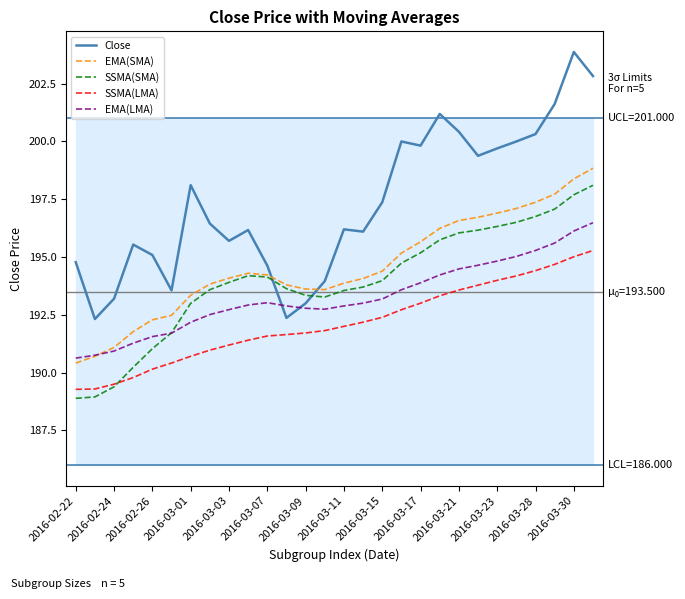

True or false: SSMA(LMA) and EMA(SMA) cross at least once.

False